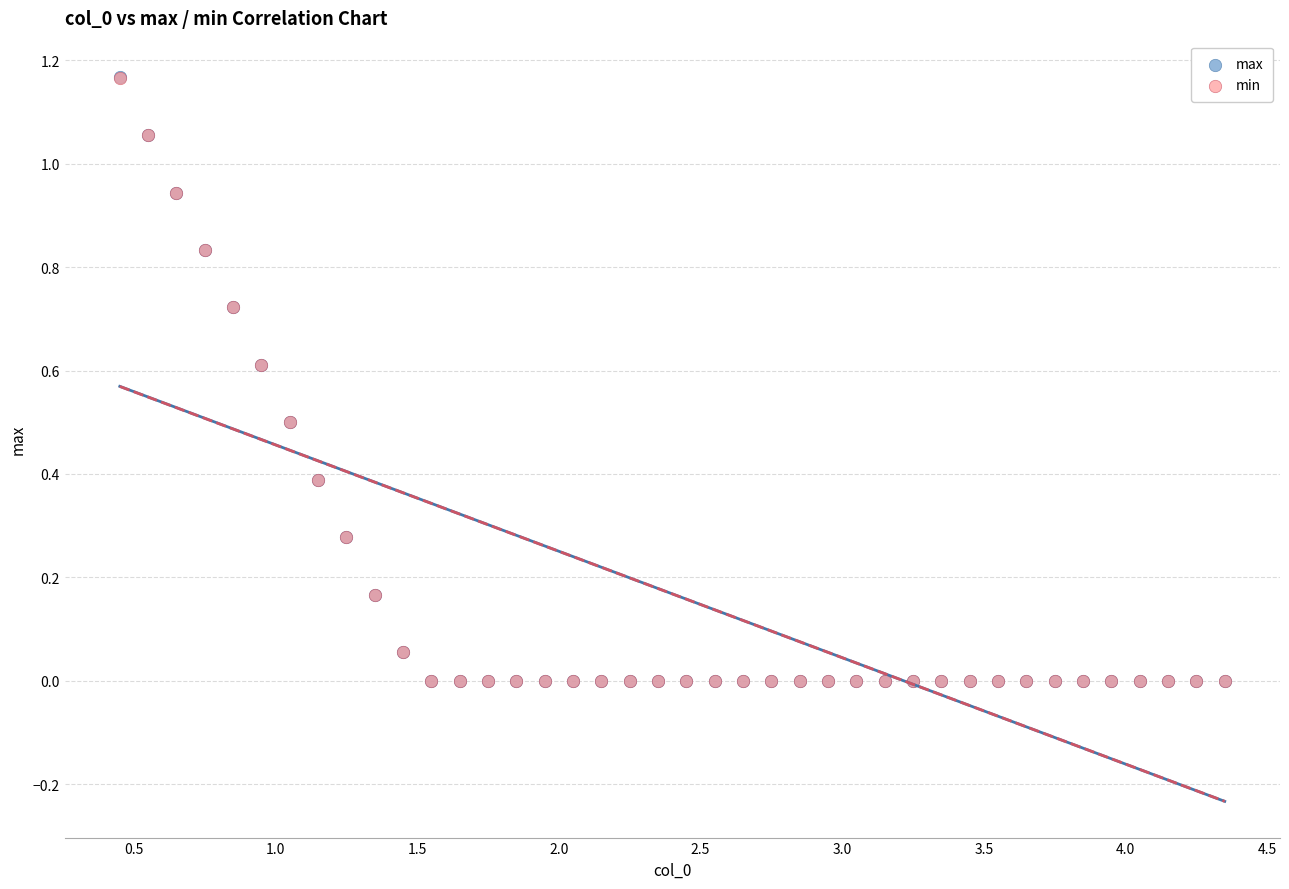

What are all the series names shown in the legend?

max, min